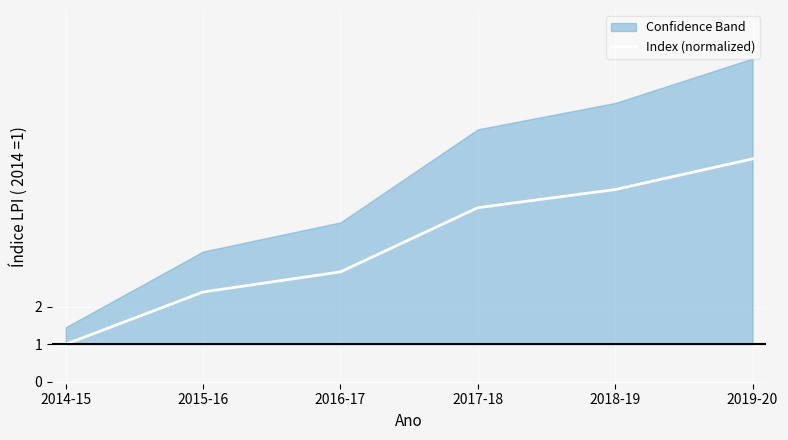

Read the value at 2017-18.

4.6